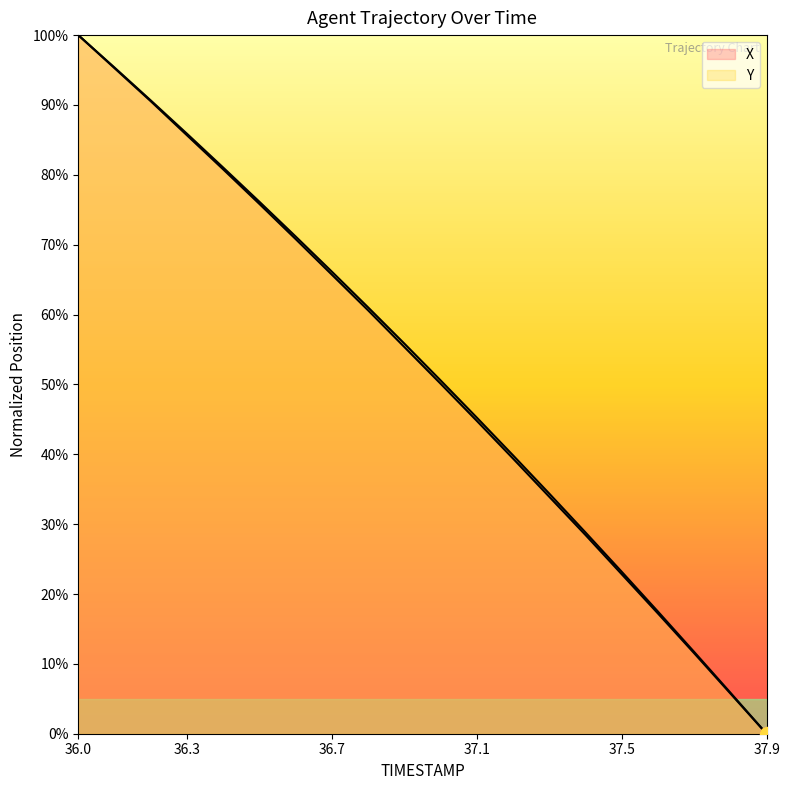

Does the chart display data point markers on the line(s)?

No